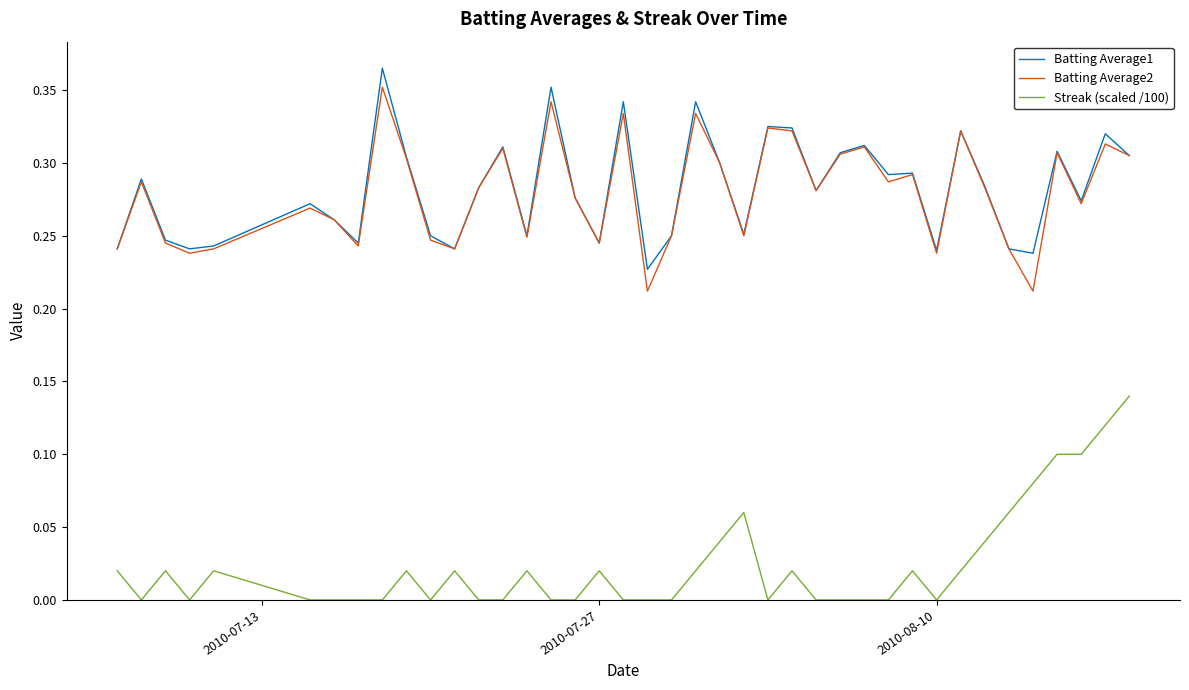

True or false: Streak (scaled /100) and Batting Average1 cross at least once.

False